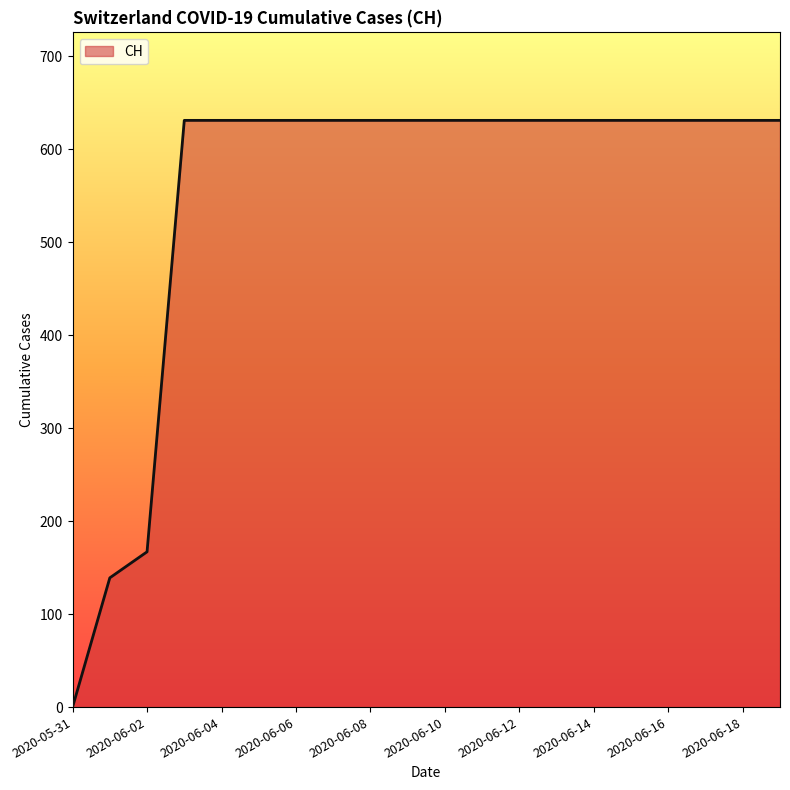

What is the difference between the maximum and minimum values?

631